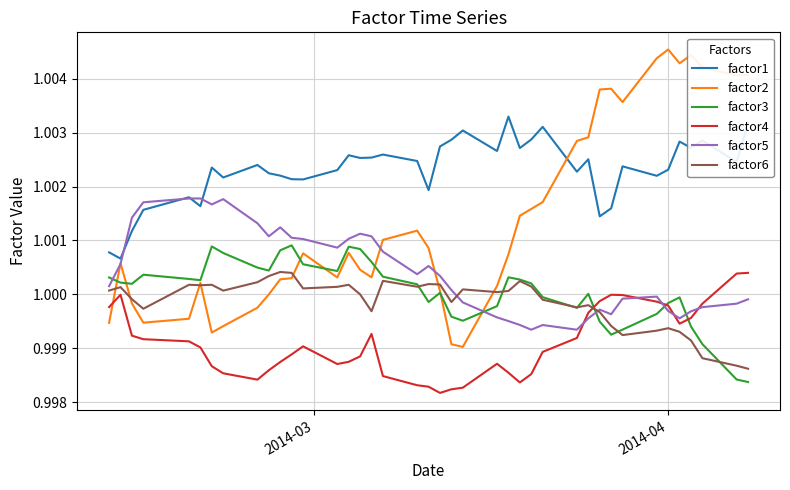

Which series has the largest range (max minus min)?

factor2